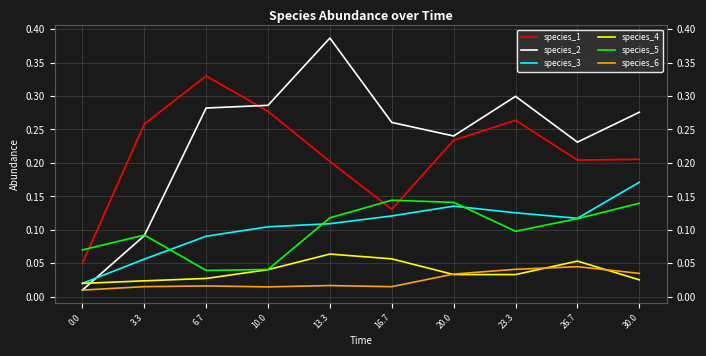

True or false: species_5 and species_6 cross at least once.

False